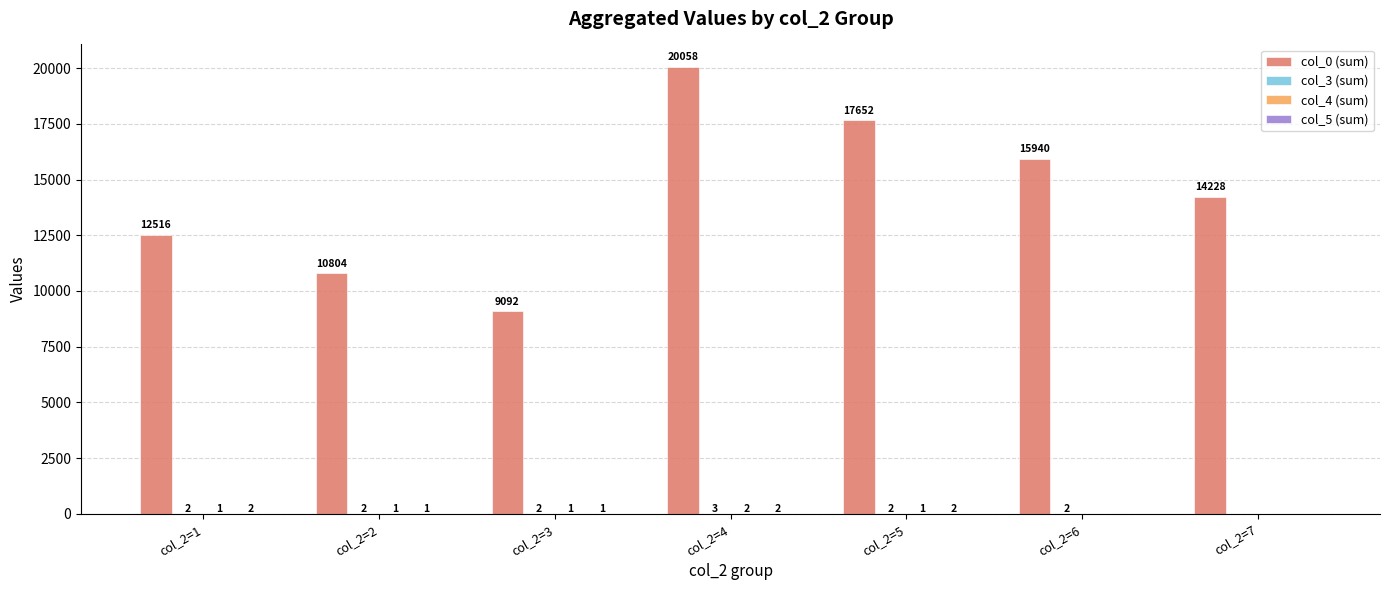

What is the sum of all col_0 (sum) values?

100290